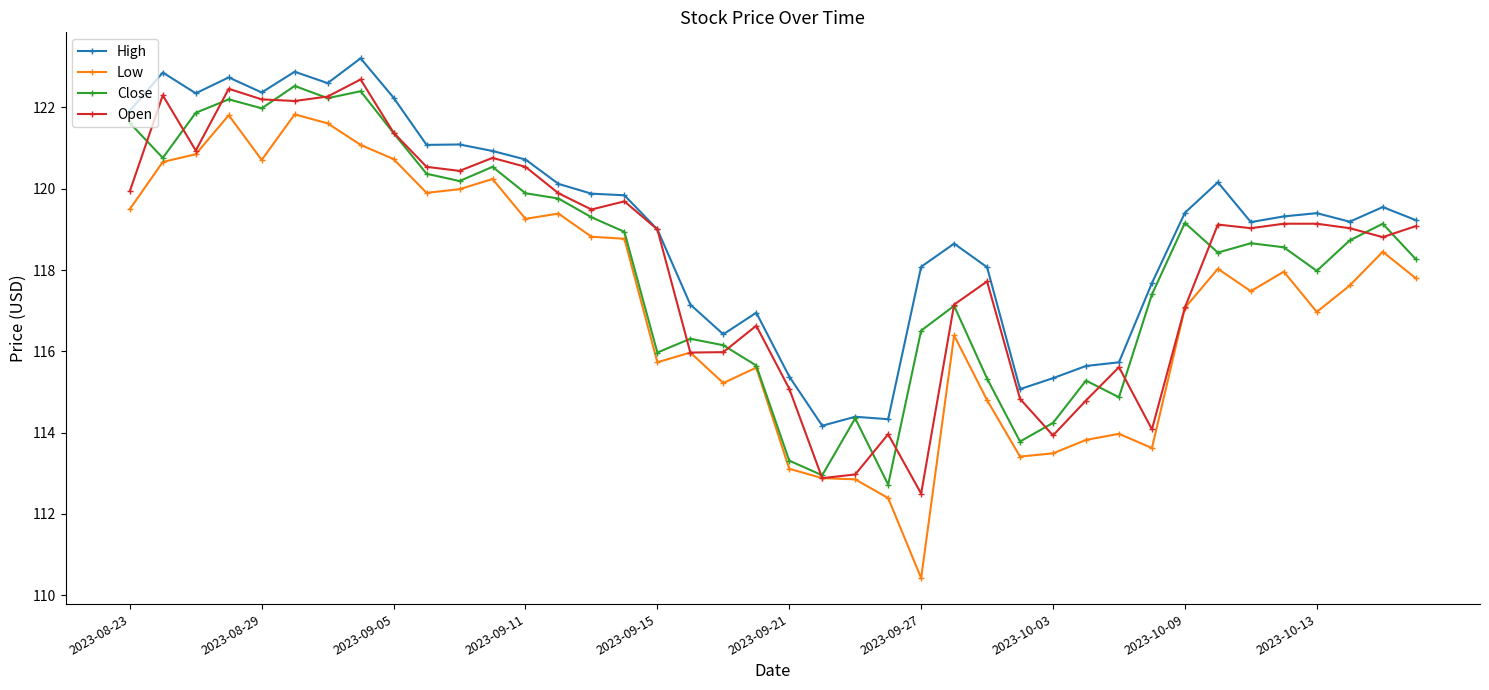

True or false: High has more than 0 points higher than both neighbors.

True